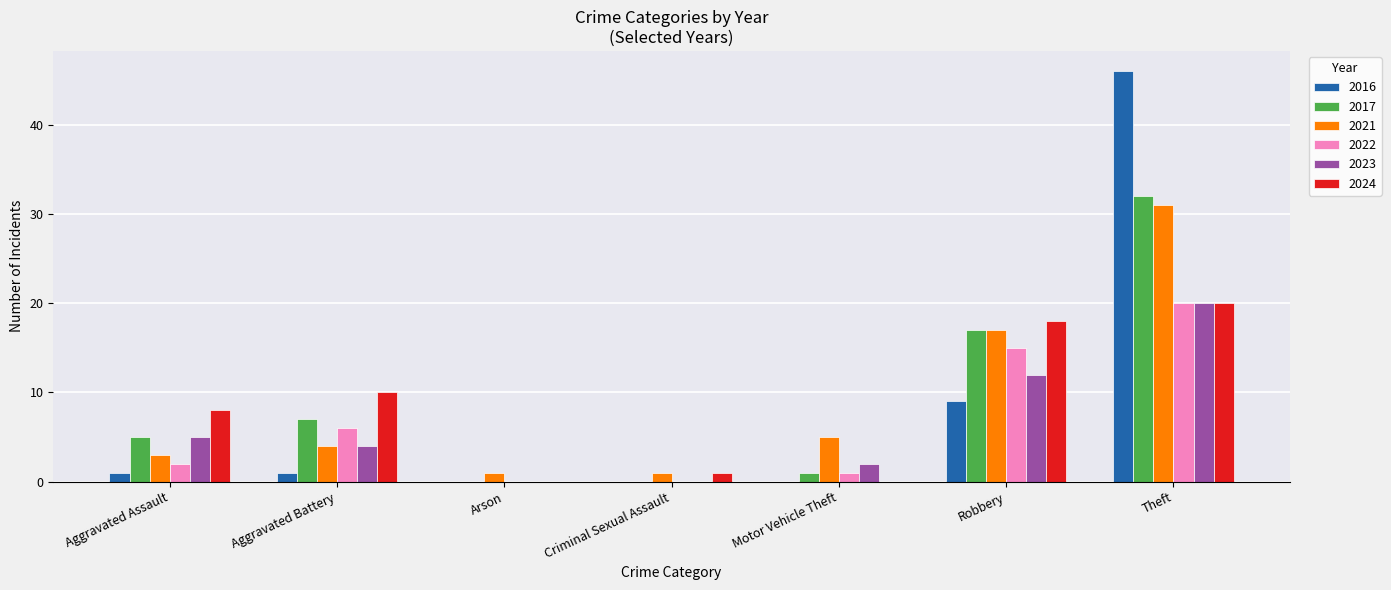

Count the number of categories in the chart.

7